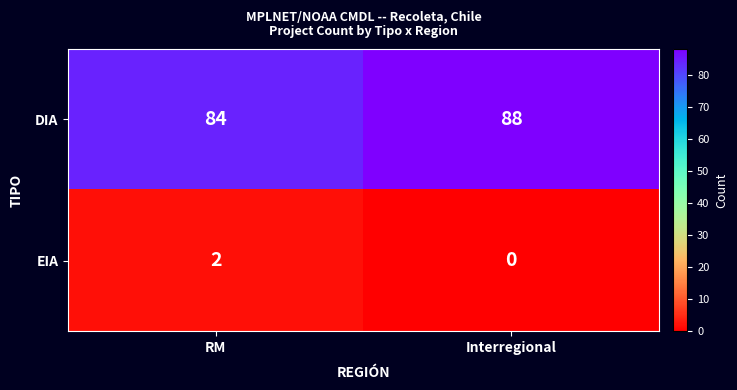

At which category is the sum across all series the highest?

Interregional